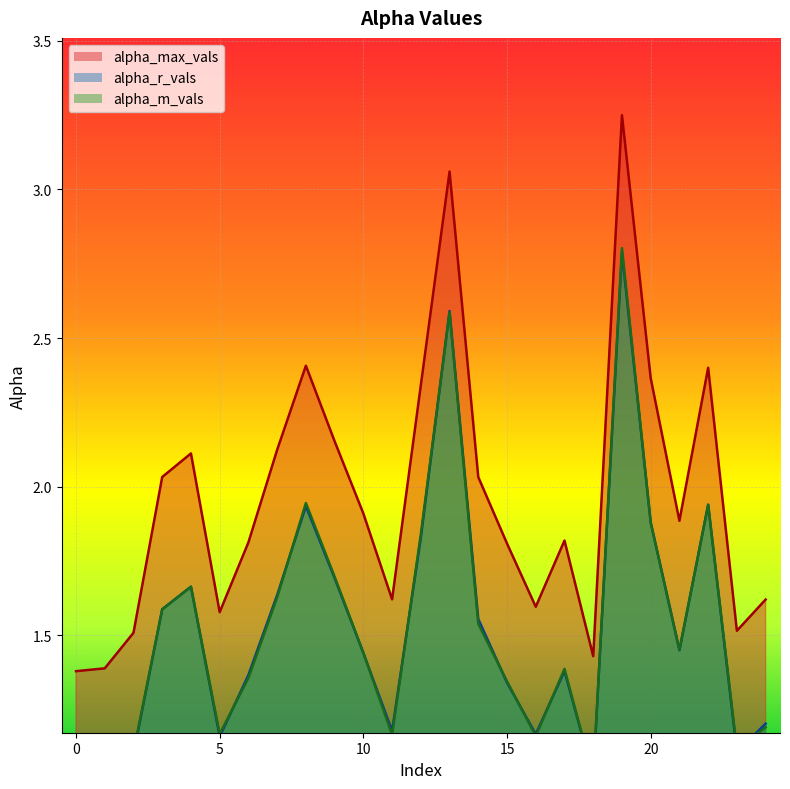

At 13, list the series in order from largest to smallest.

alpha_max_vals, alpha_r_vals, alpha_m_vals